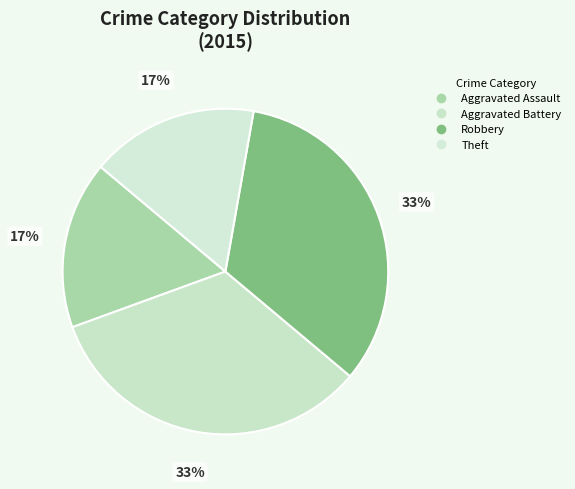

Which slice is the smallest?

Aggravated Assault